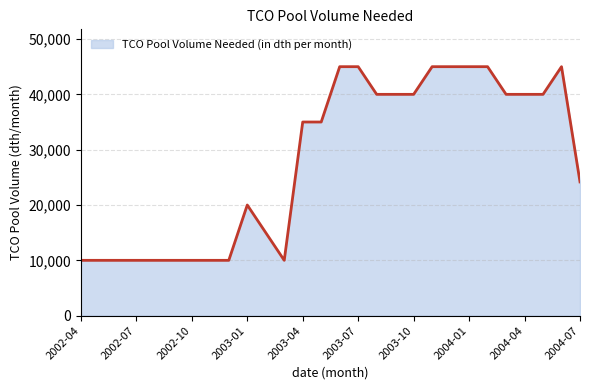

What is the greatest value displayed?

45000